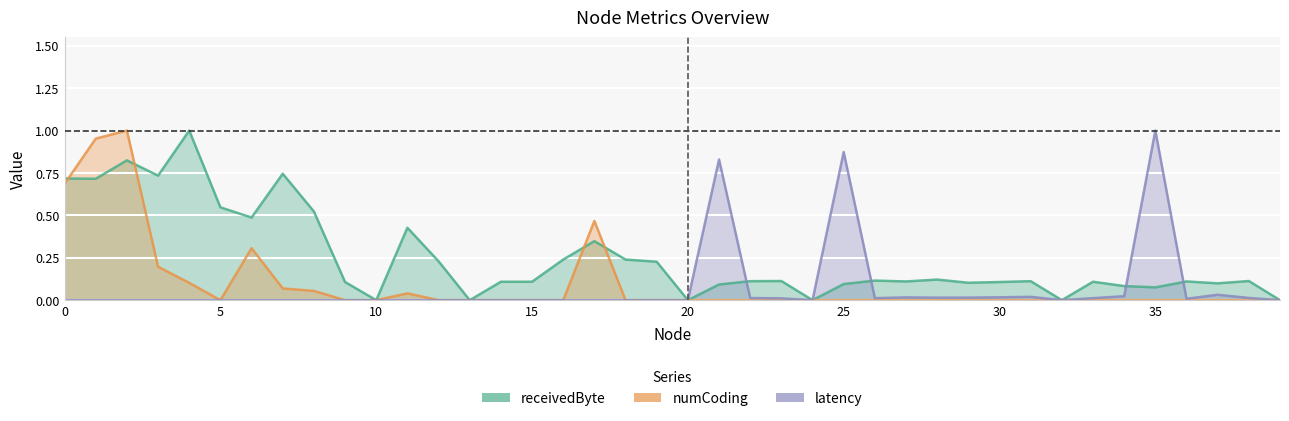

What is the difference between the second highest and minimum values in the numCoding series?

1.0